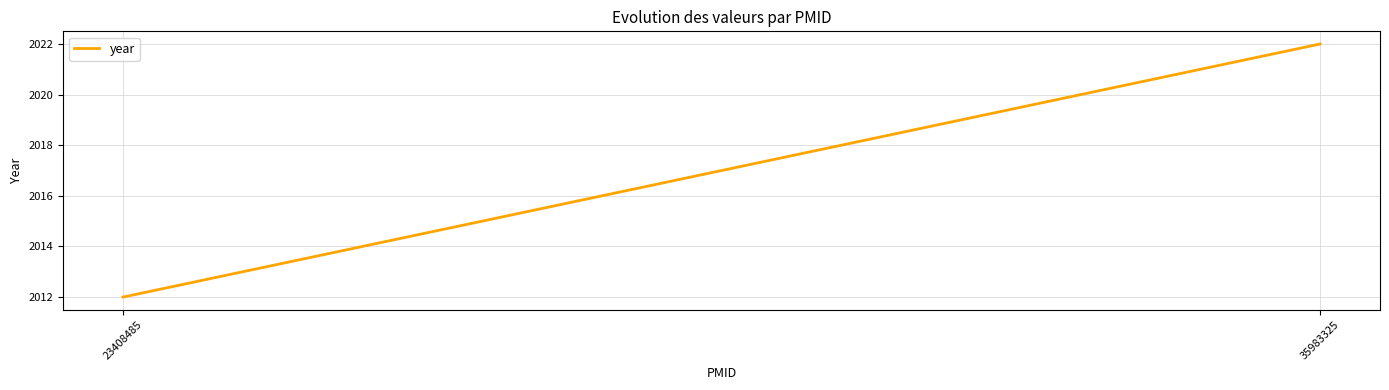

What is the change in value from 23408485 to 35983325?

+10